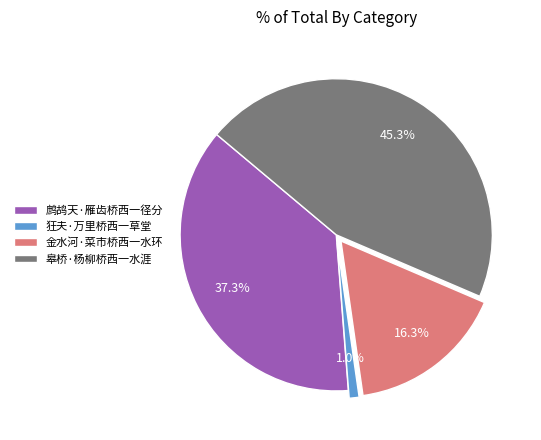

Which slice is the largest?

皋桥·杨柳桥西一水涯